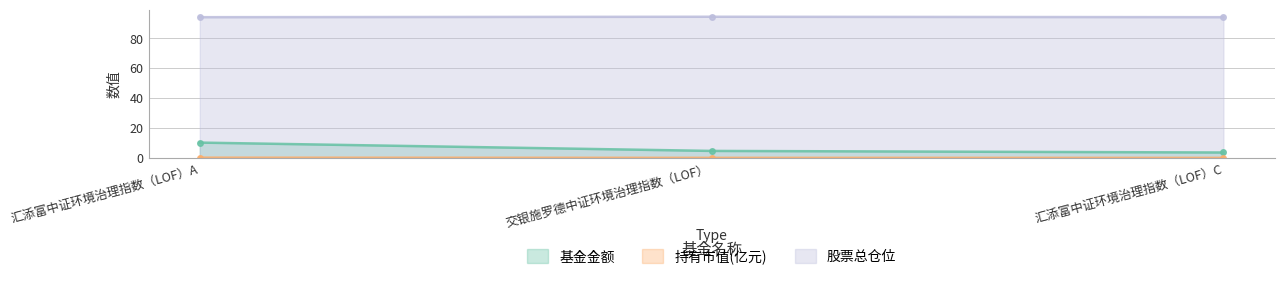

What position from the right is 汇添富中证环境治理指数（LOF）A?

3